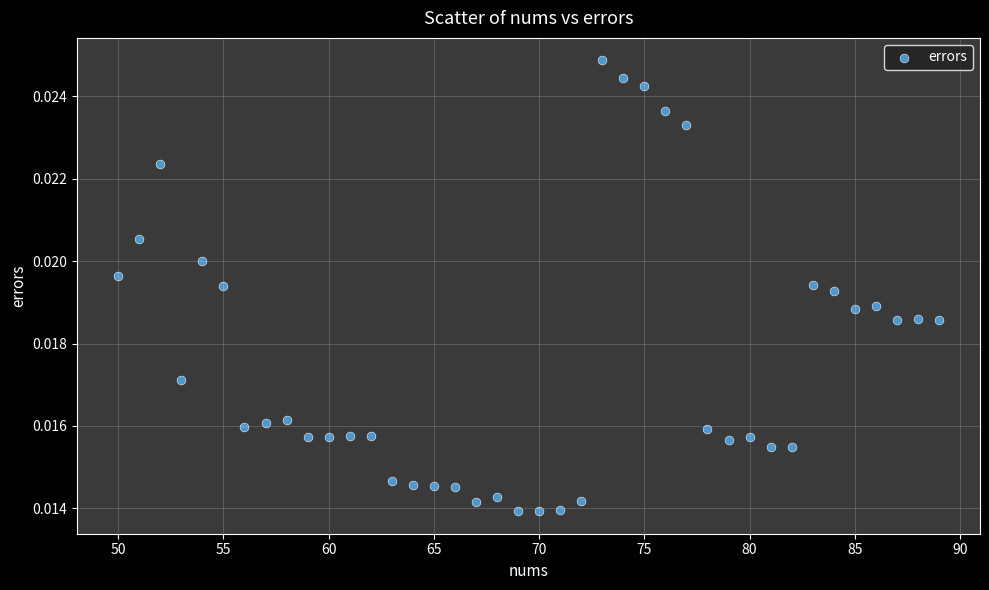

What is the range of X values (max minus min)?

39.0